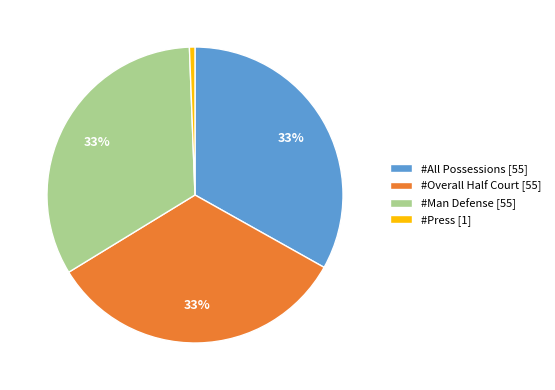

Which slice is the smallest?

#Press